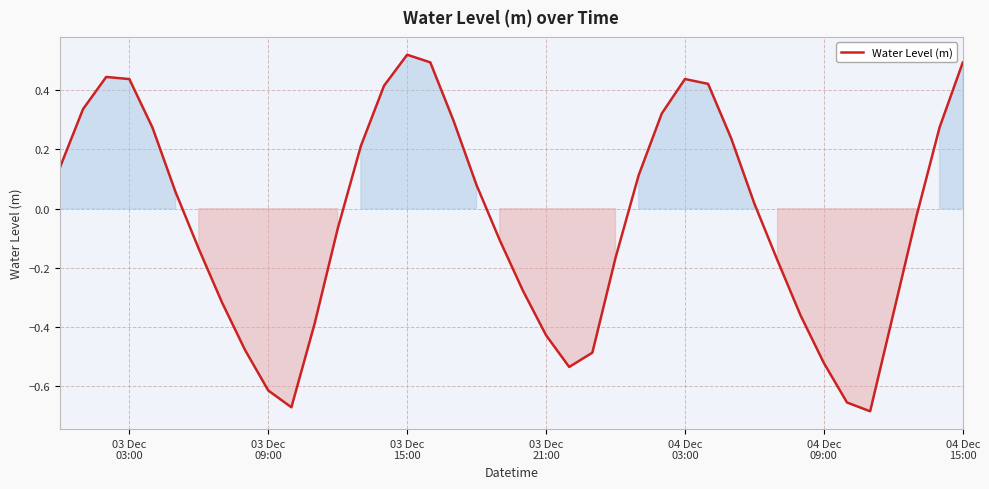

What is the difference between the maximum and minimum values?

1.2